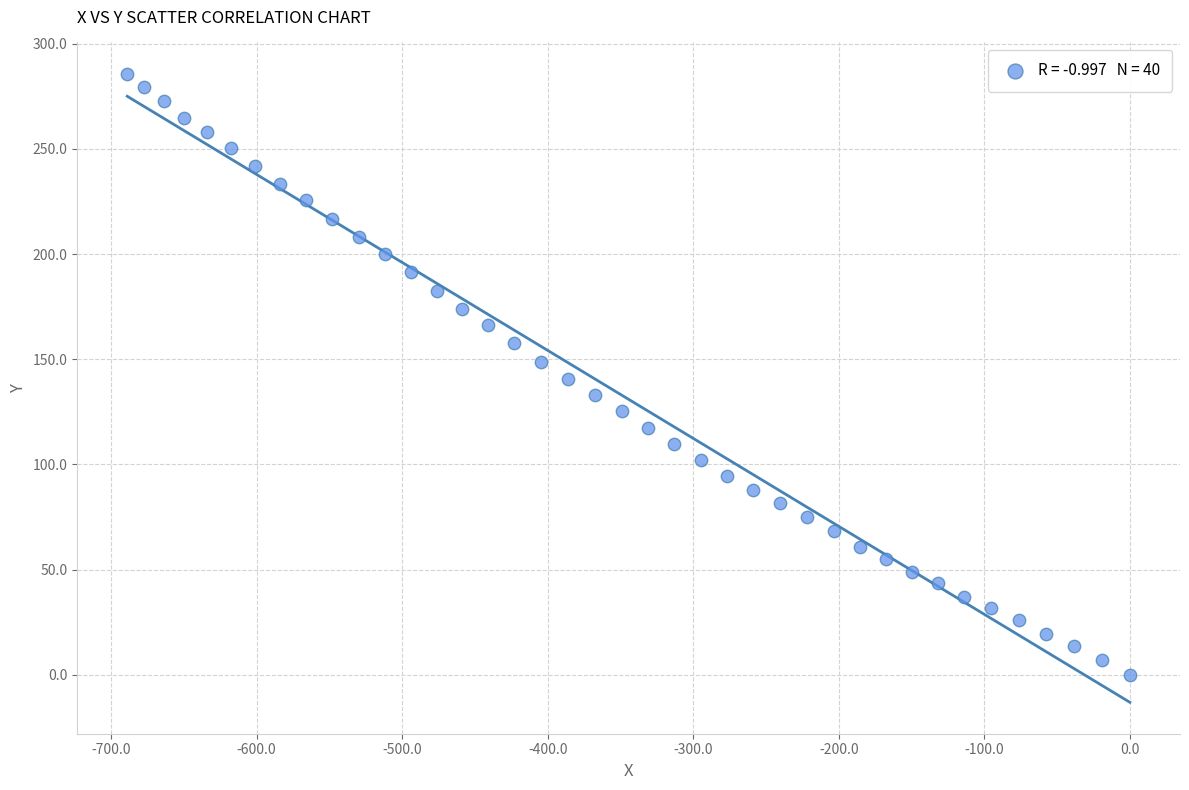

What is the range of X values (max minus min)?

688.8